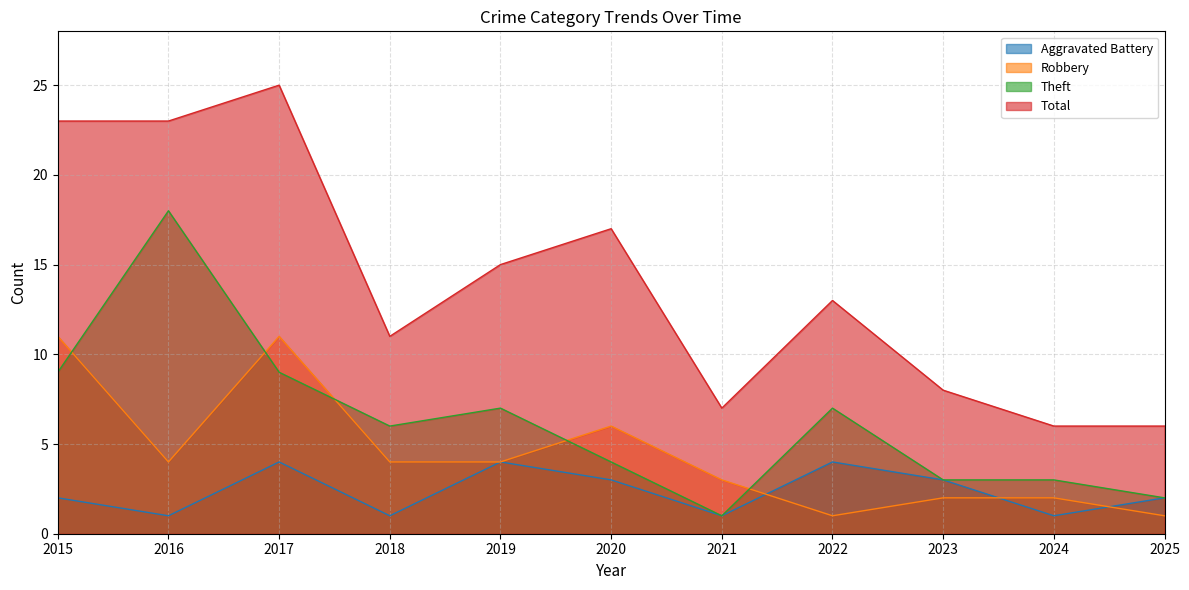

Where do Theft and Robbery first cross each other?

2015 and 2016